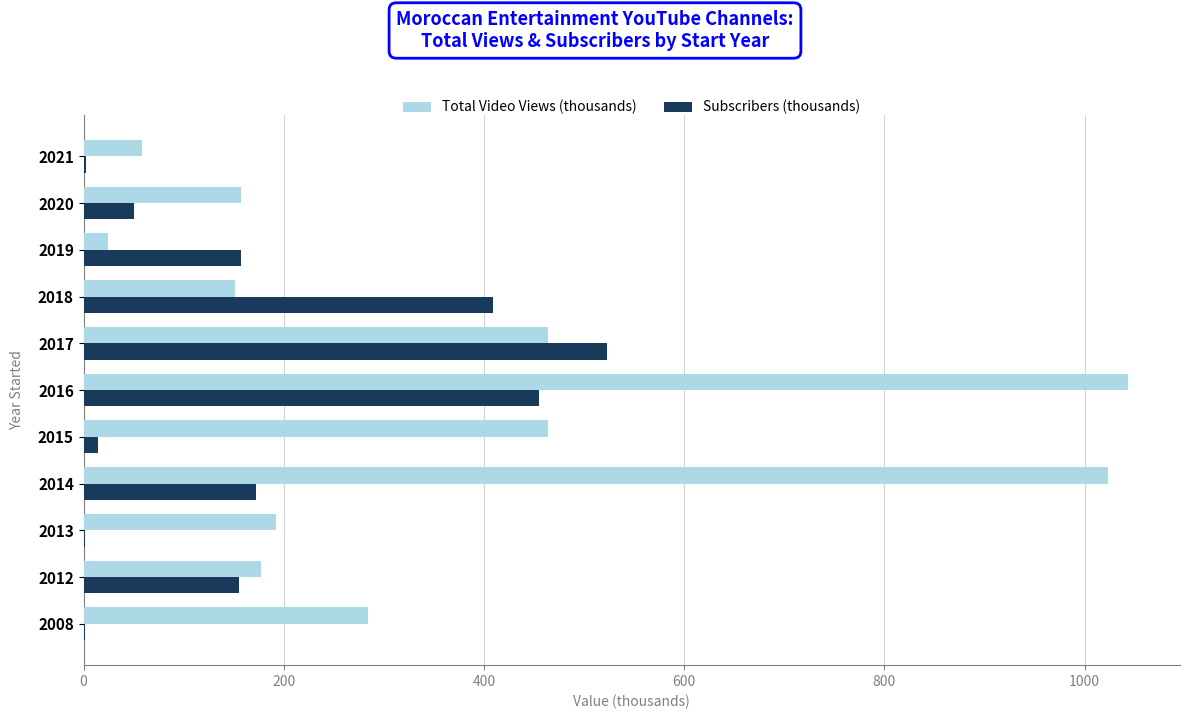

The Subscribers (thousands) series shows 47.3 at 2012. True or false?

False